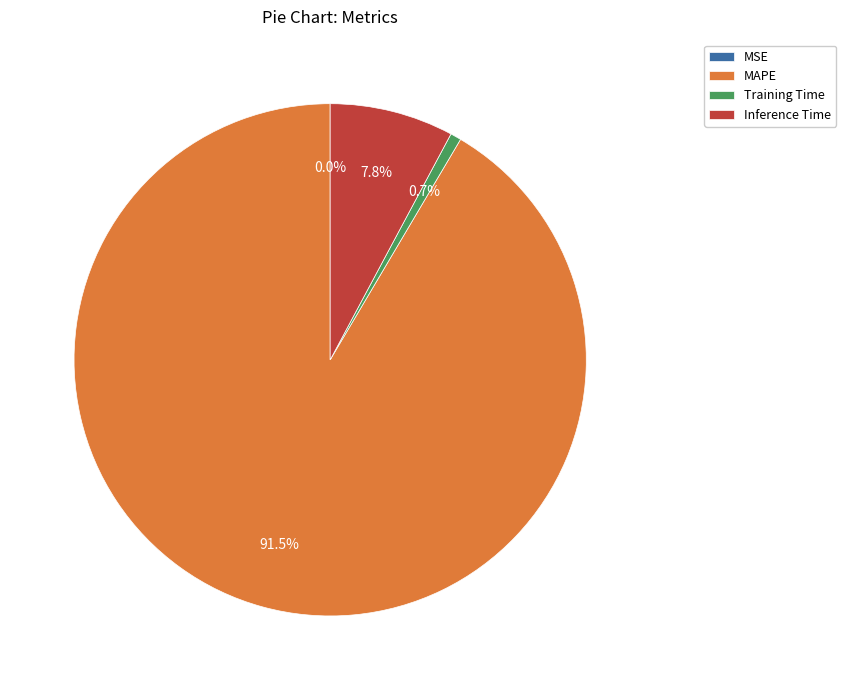

Does any single category account for the majority?

Yes